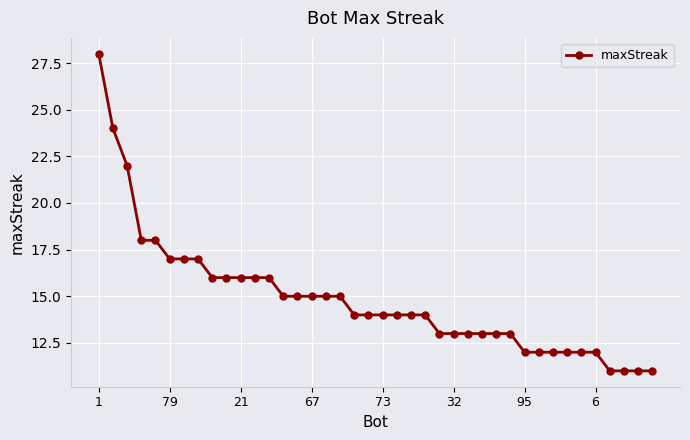

What is the smallest value displayed?

11